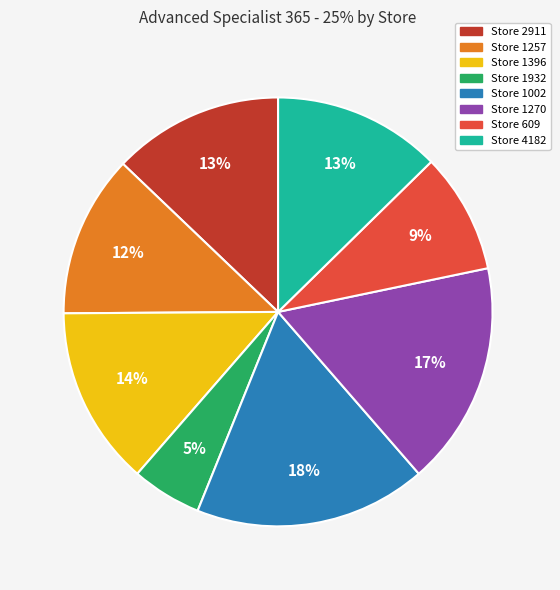

Does any single category account for the majority?

No